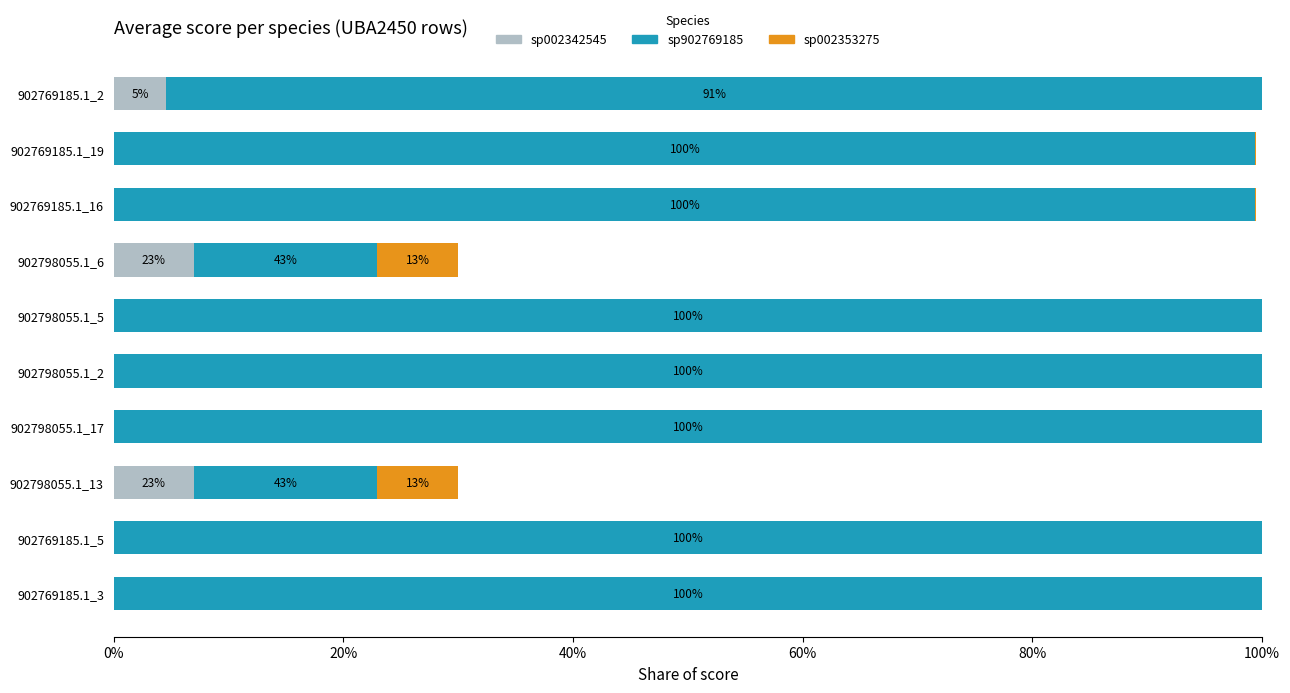

What are all the series names shown in the legend?

sp002342545, sp902769185, sp002353275